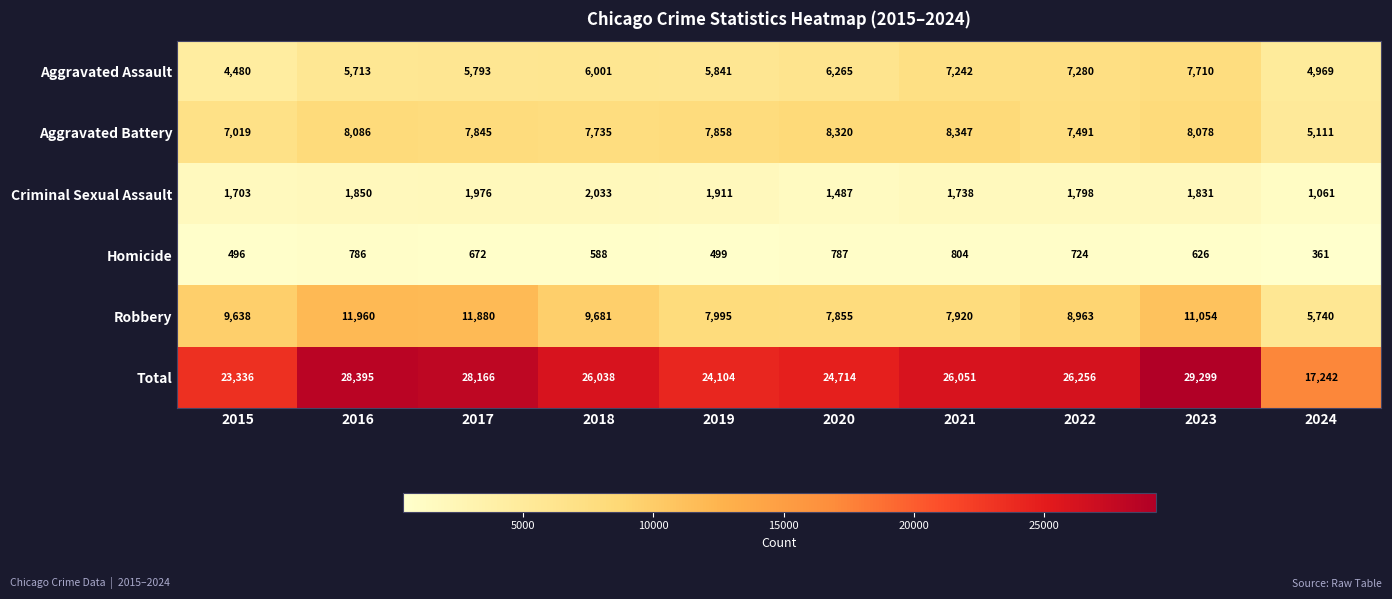

Which series has the widest spread of values?

Total